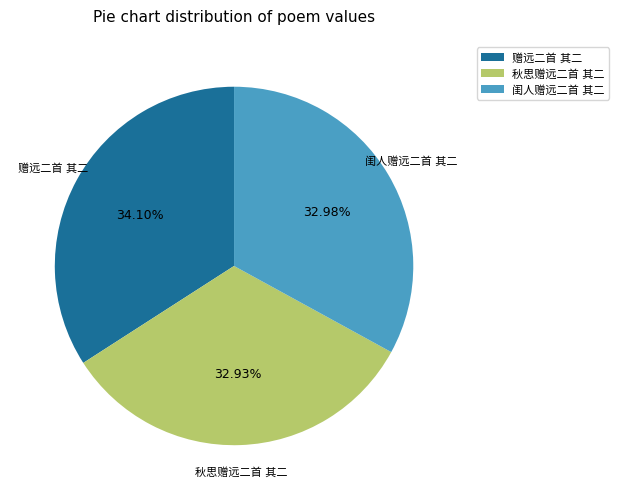

Does any single category account for the majority?

No